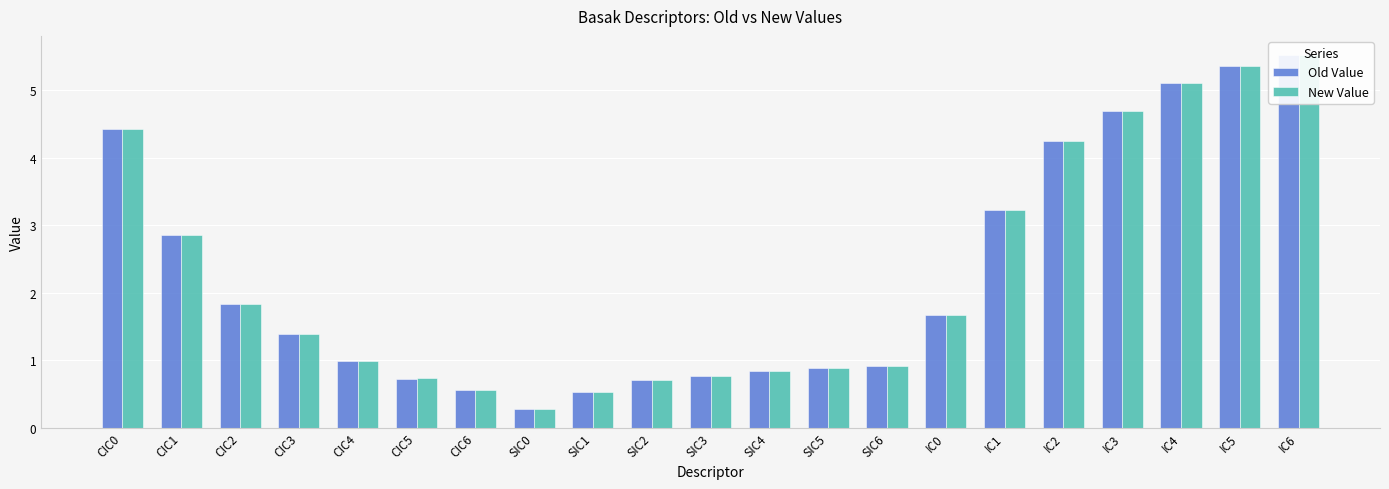

Which category has the highest value in the Old Value series?

IC6